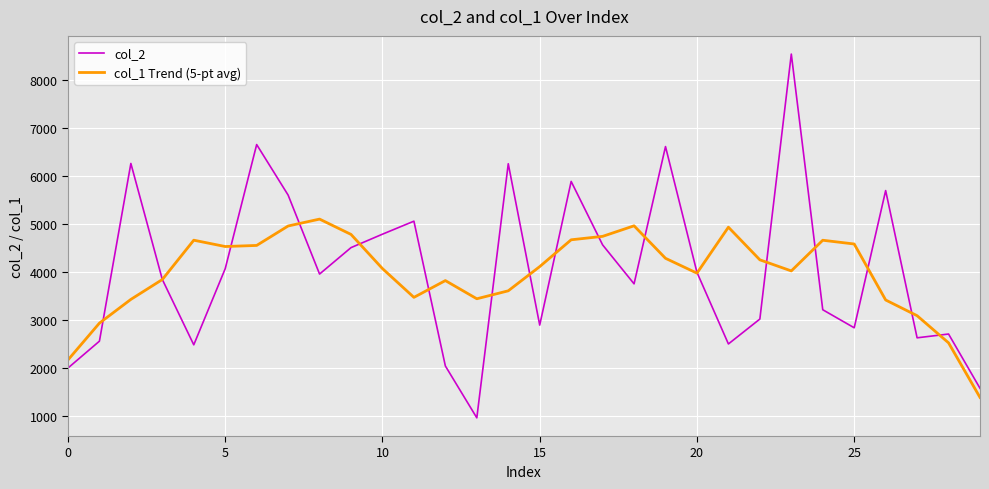

True or false: col_1 Trend (5-pt avg) has more than 1 interior local peaks.

True